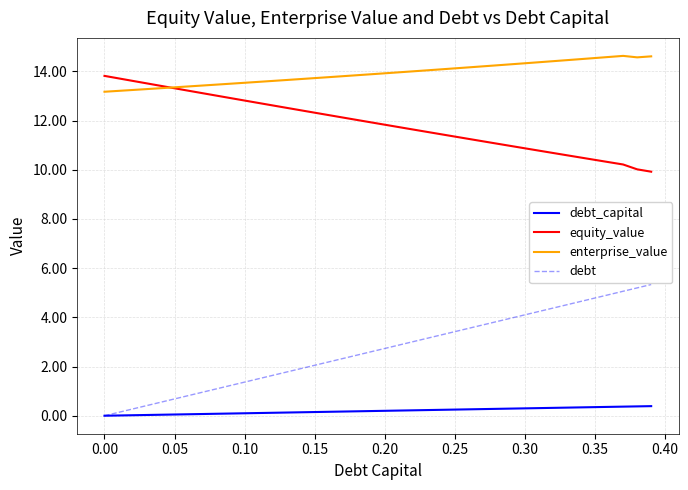

True or false: enterprise_value and debt_capital intersect in this chart.

False